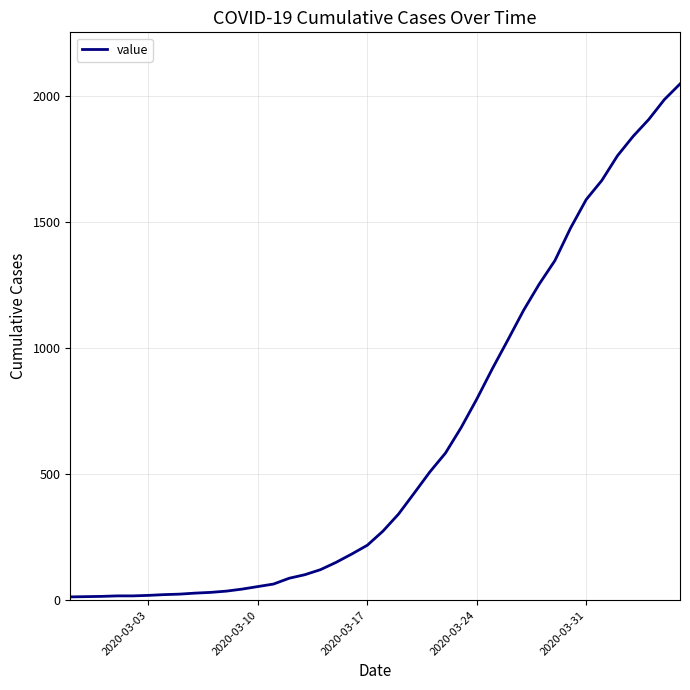

What is the greatest value displayed?

2049